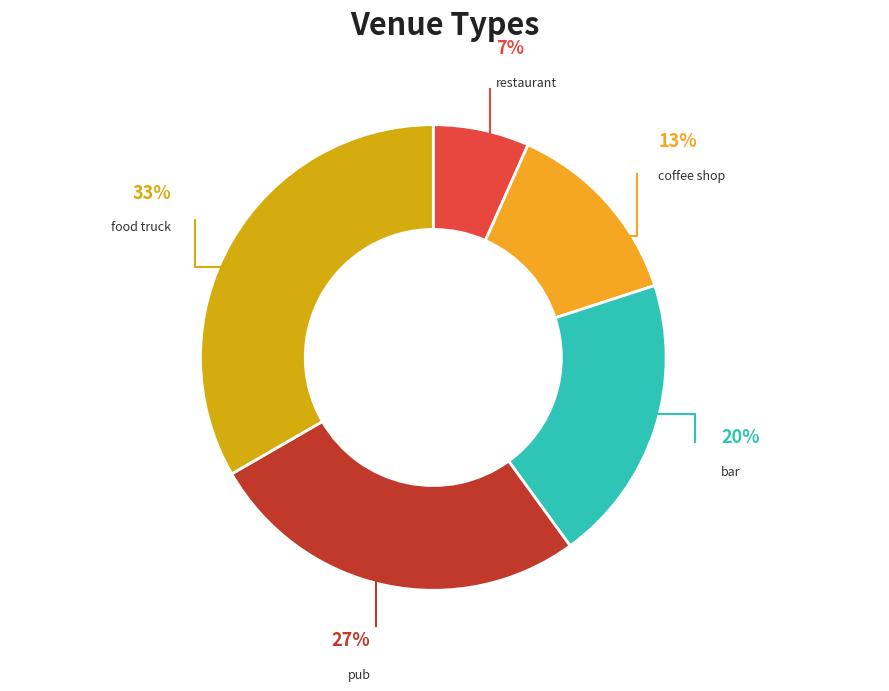

Combined, what portion of the pie is bar and pub?

46.7%